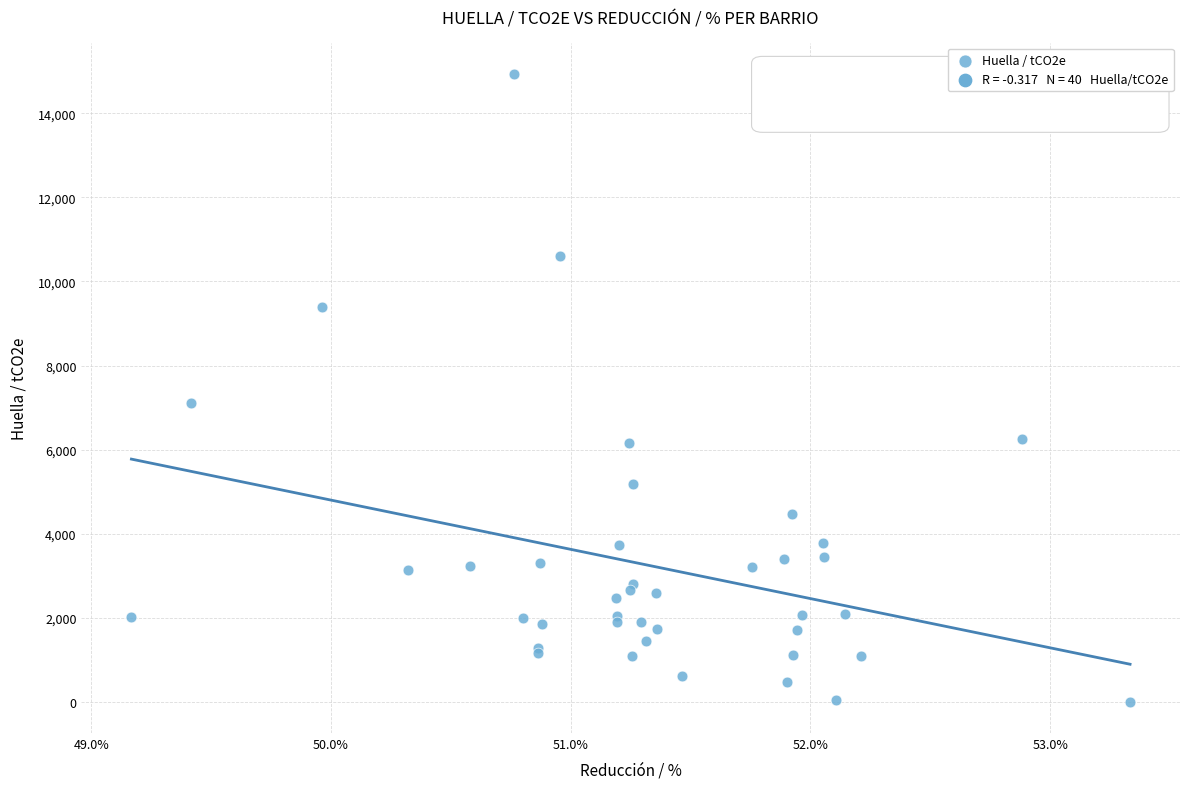

What Y value in the scatter plot is closest to 7470?

7098.1